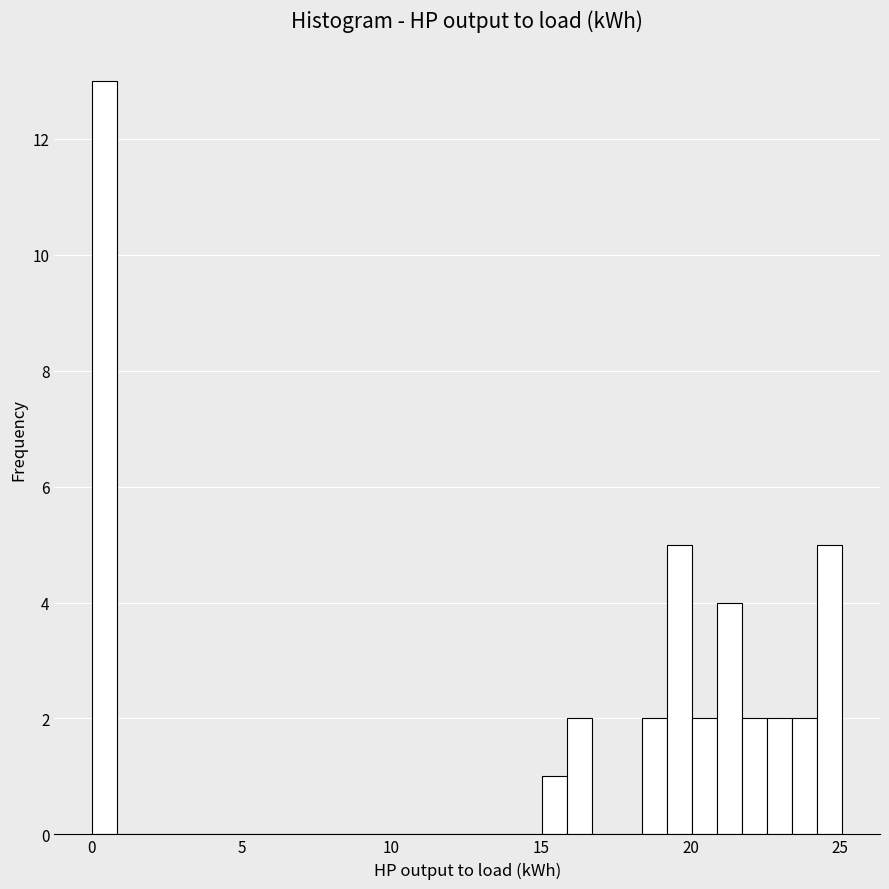

Read against the x-axis, roughly where is the centre of the tallest bar?

0.5